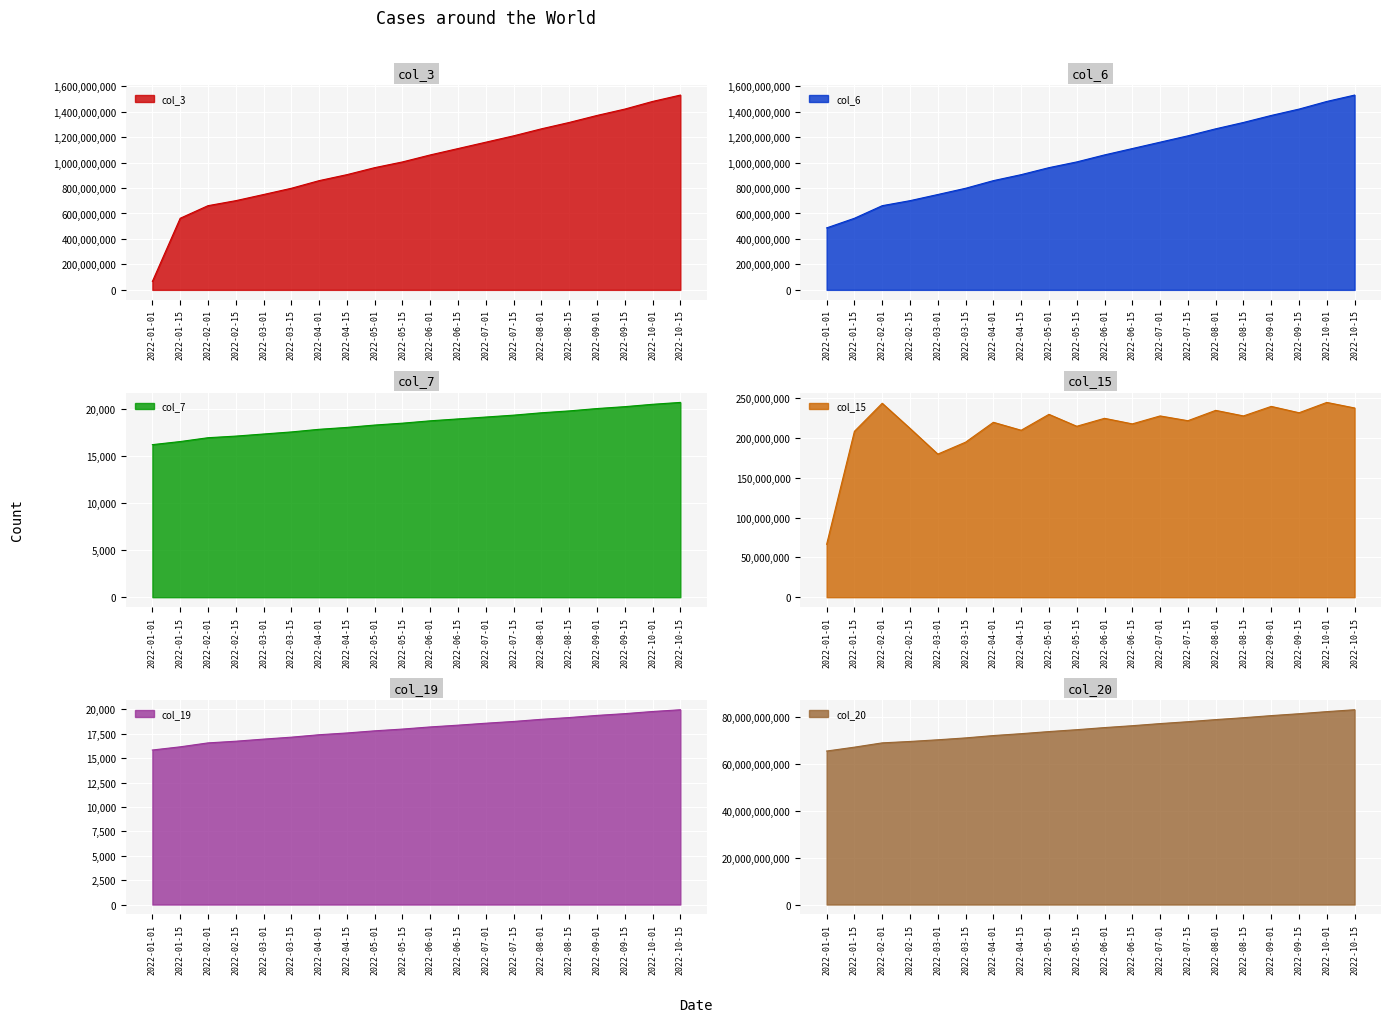

What is the value of the col_7 point at the 5th from the left?

17300